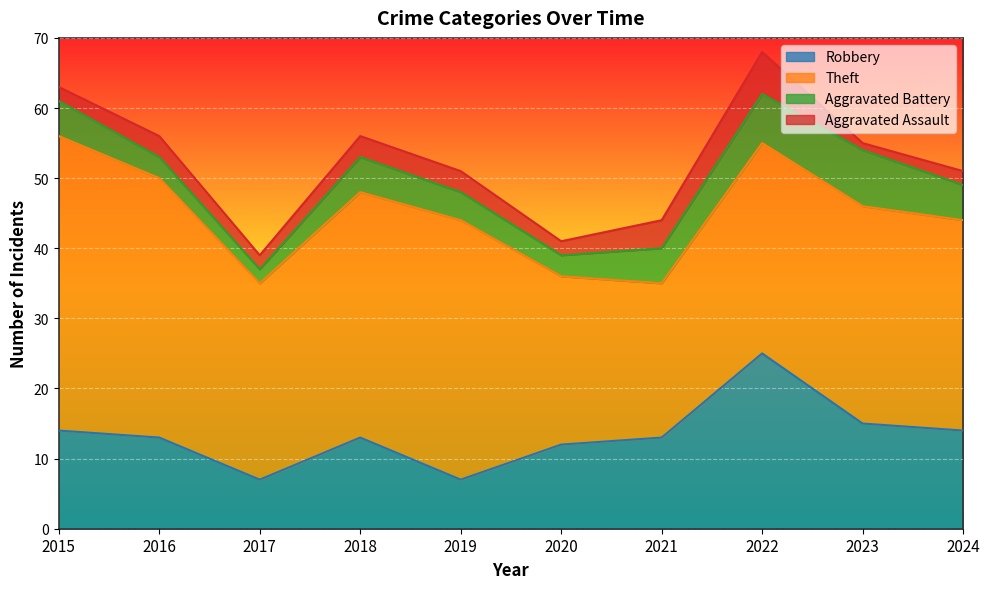

In Theft, how many points are lower than both neighbors (excluding endpoints)?

2